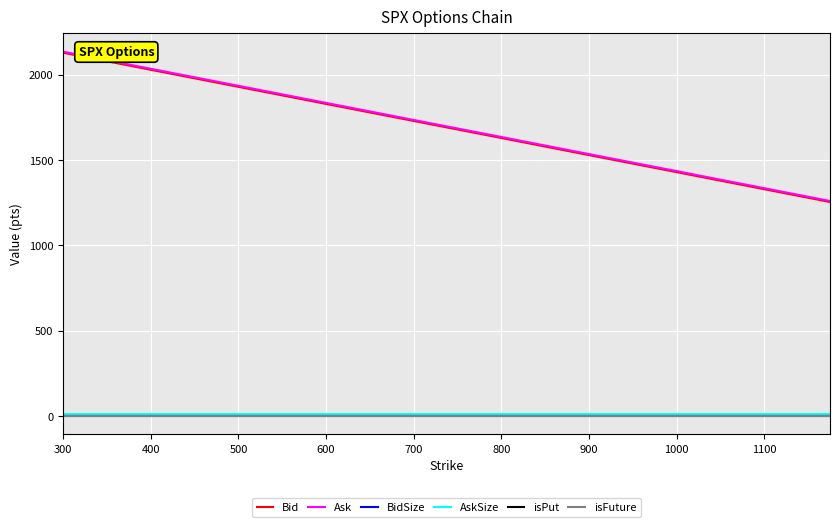

Which series has the largest total across all categories?

Ask